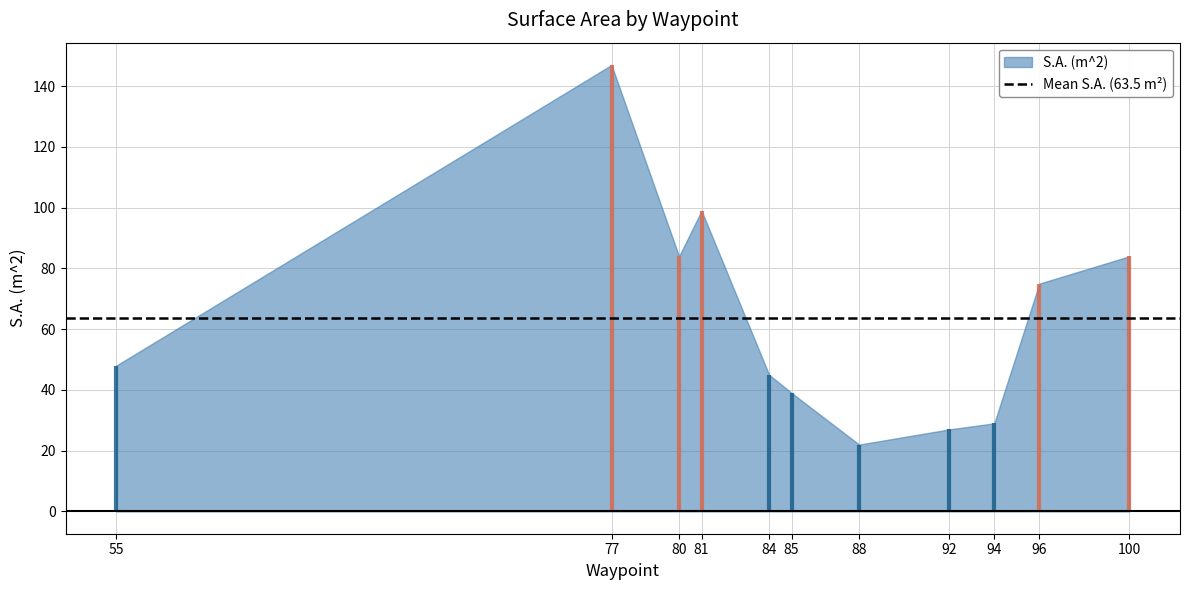

What is the value of the 8th point from the left?

27